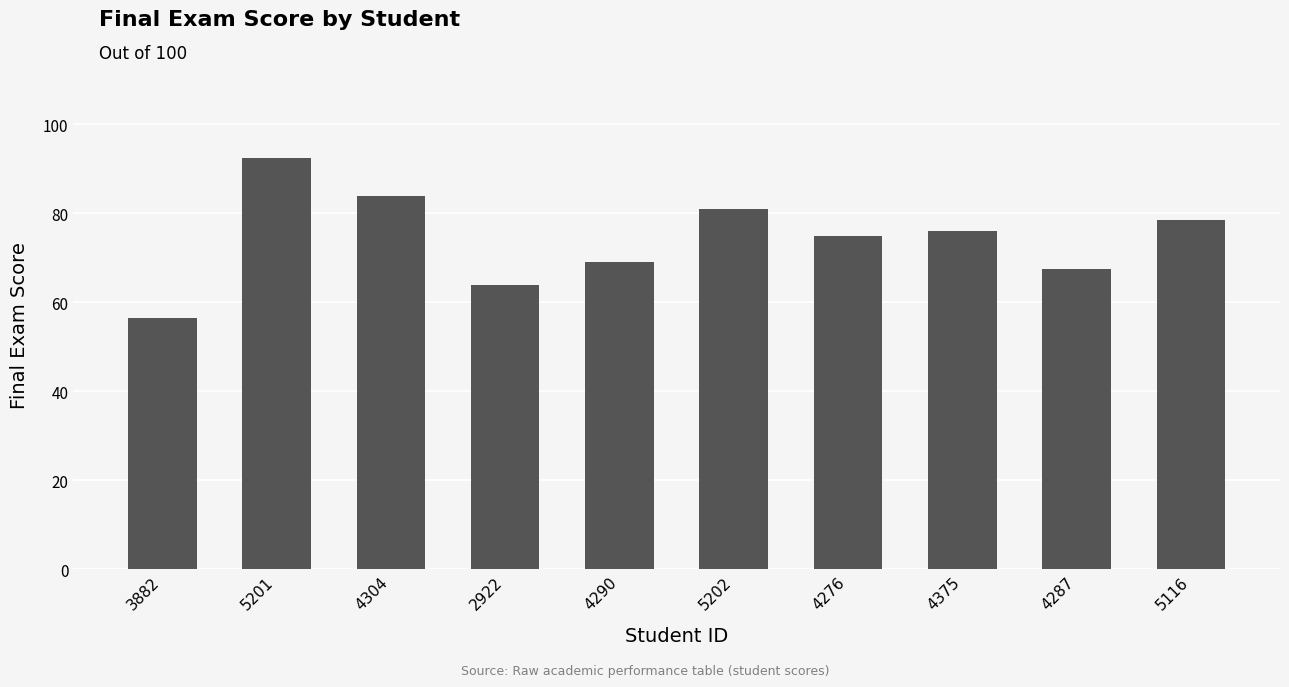

Does the chart contain any negative values?

No